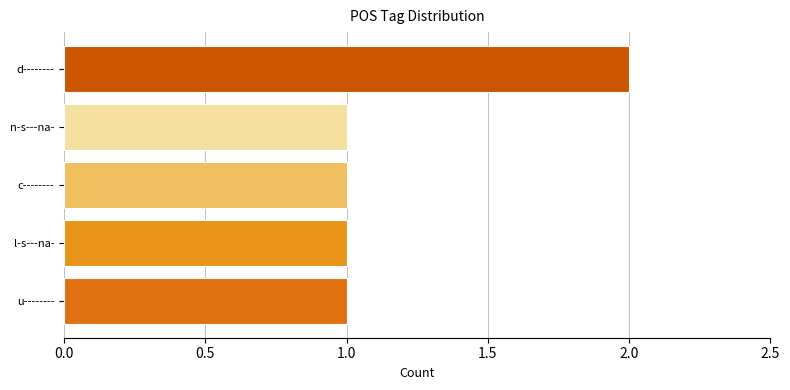

What is the sum of all values?

6